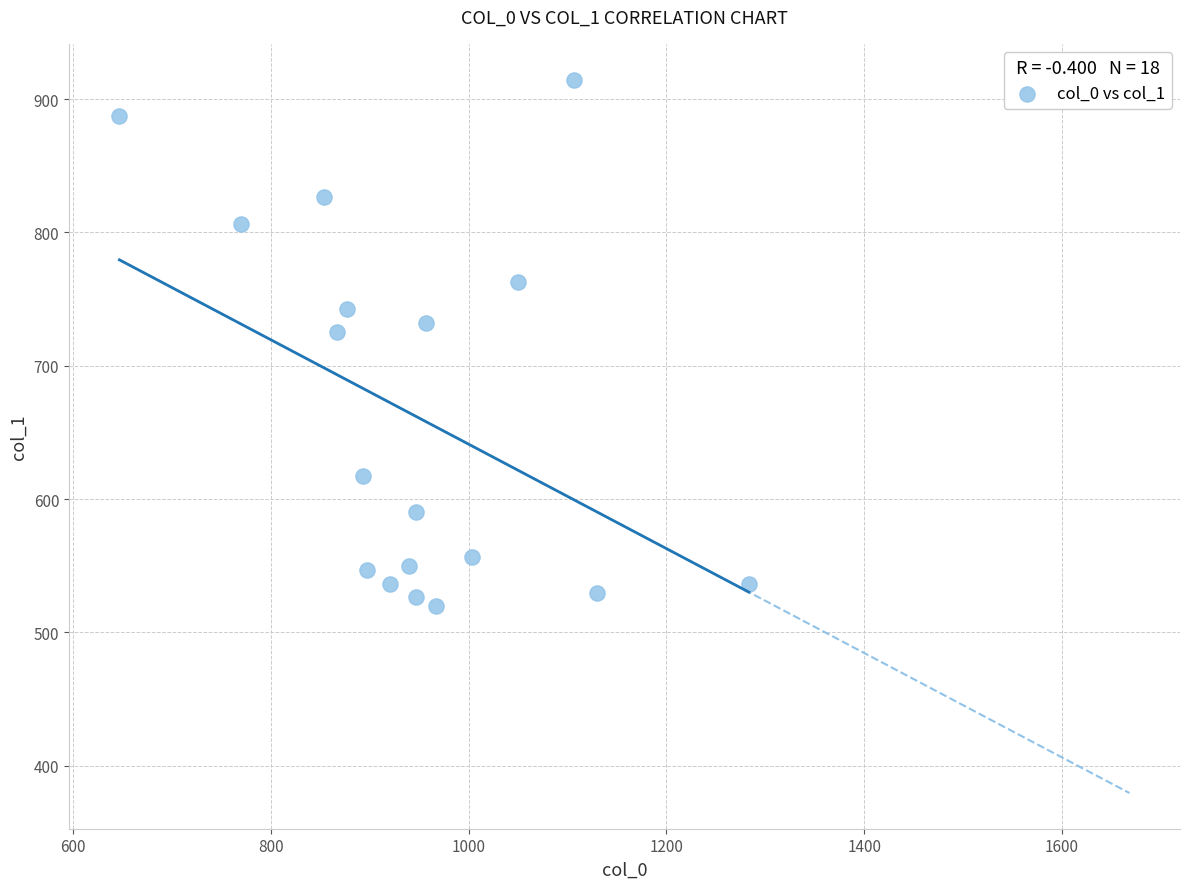

What is the range of Y values (max minus min)?

394.9